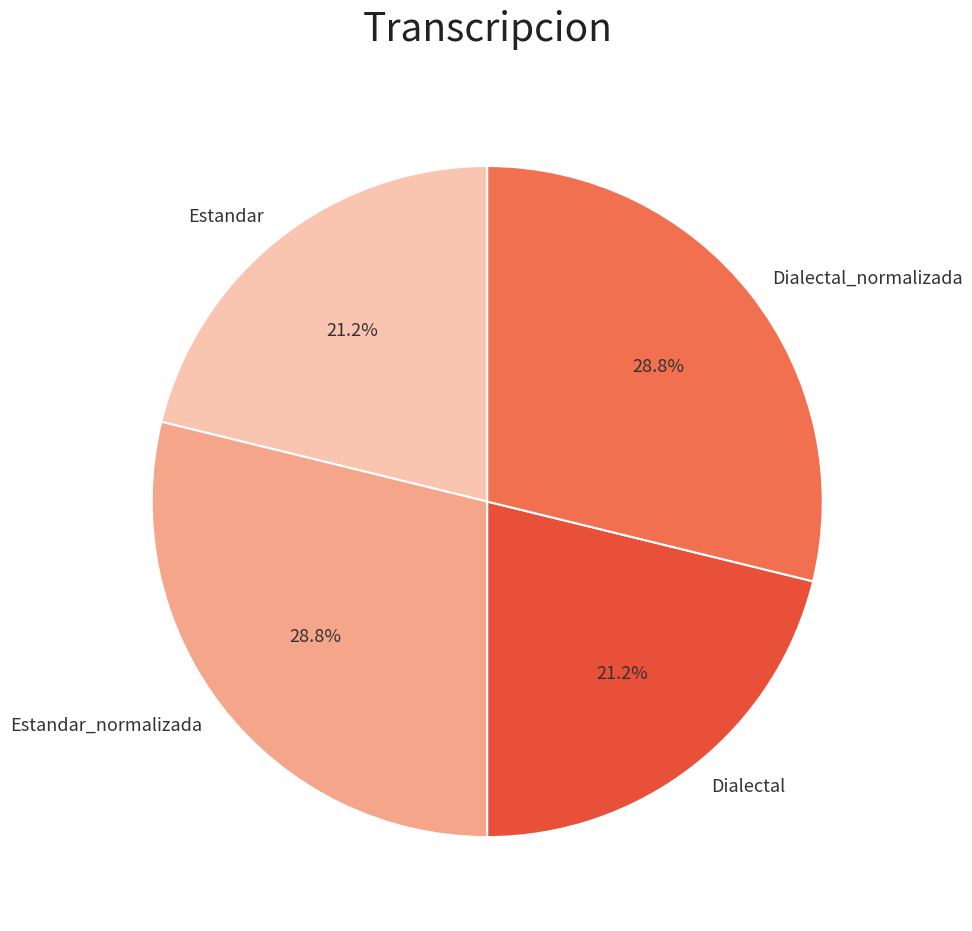

How many slices are in this pie chart?

4